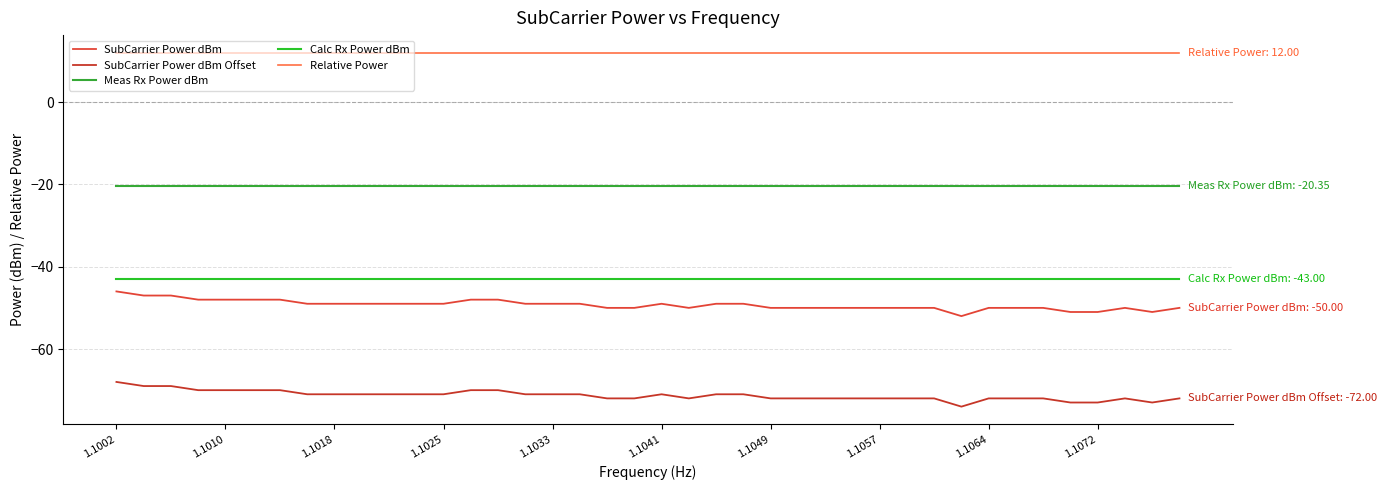

Rank the categories by Calc Rx Power dBm value from lowest to highest.

1.1002, 1.1010, 1.1018, 1.1025, 1.1033, 1.1041, 1.1049, 1.1057, 1.1064, 1.1072, 10, 11, 12, 13, 14, 15, 16, 17, 18, 19, 20, 21, 22, 23, 24, 25, 26, 27, 28, 29, 30, 31, 32, 33, 34, 35, 36, 37, 38, 39